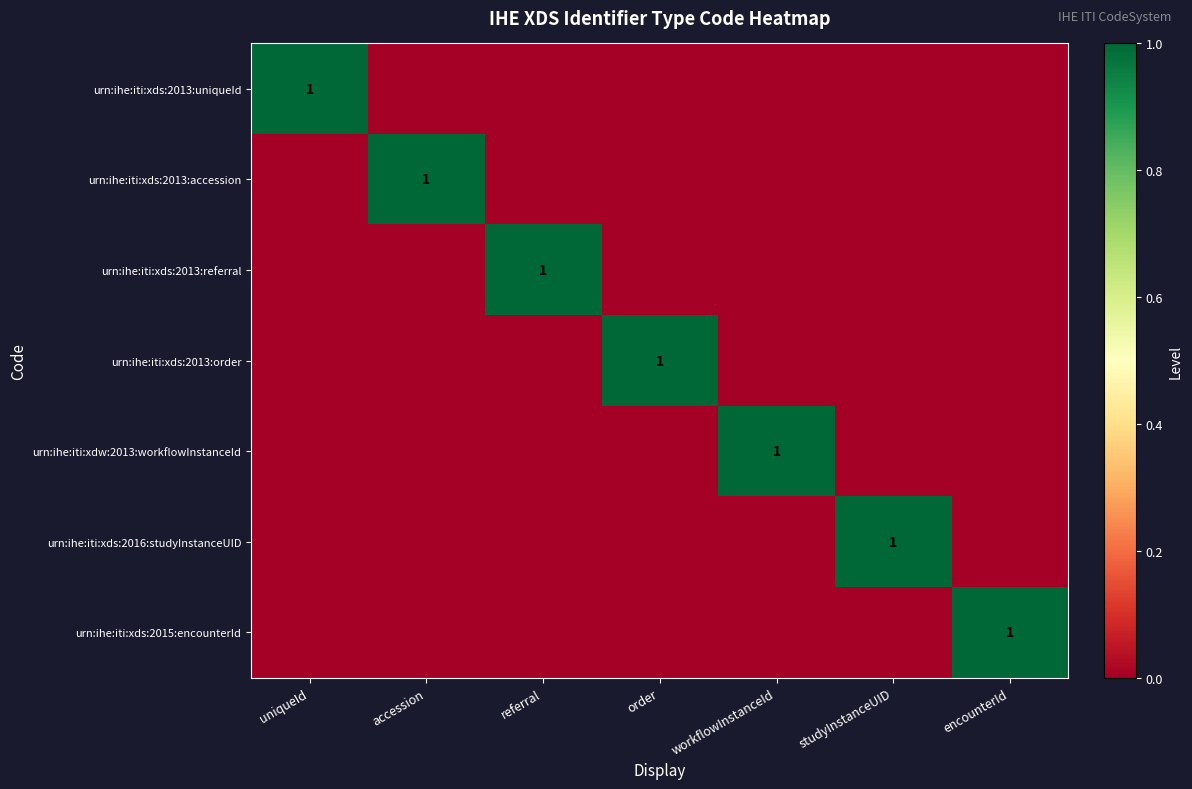

True or false: urn:ihe:iti:xds:2013:referral has a value of 1 at referral.

True